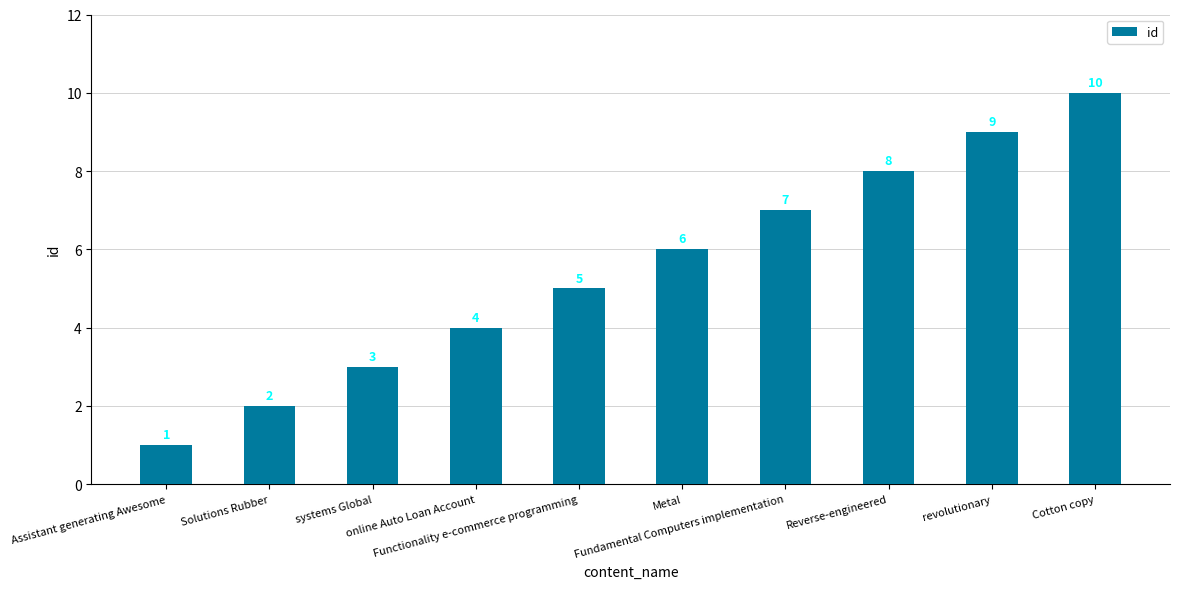

List the labels in order of value, largest first.

Cotton copy, revolutionary, Reverse-engineered, Fundamental Computers implementation, Metal, Functionality e-commerce programming, online Auto Loan Account, systems Global, Solutions Rubber, Assistant generating Awesome